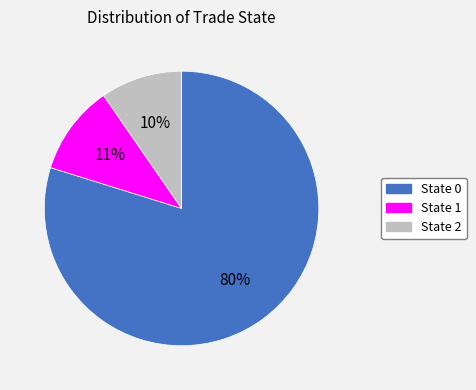

What percentage is the State 1 slice, to the nearest percent?

11%